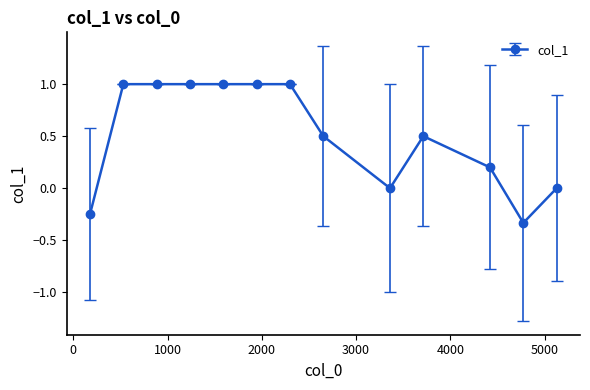

What is the average value?

0.5